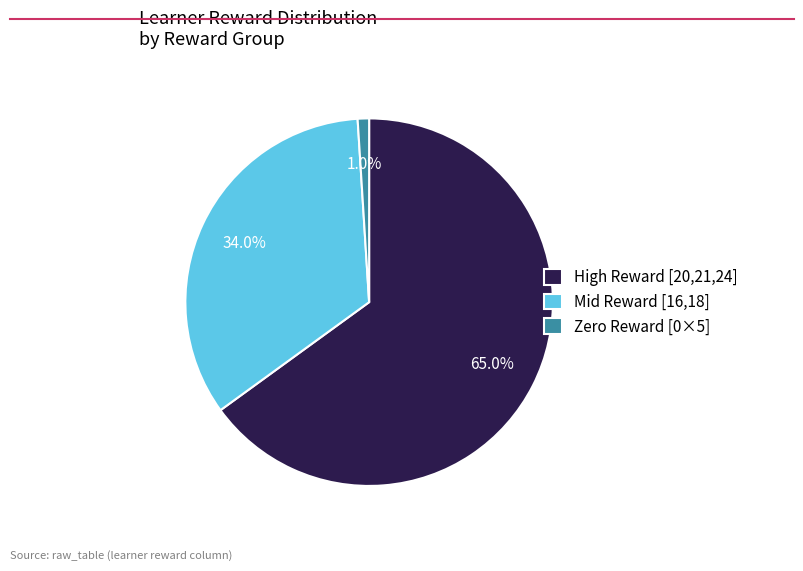

How much of the chart is everything except Zero Reward [0×5]?

99.0%